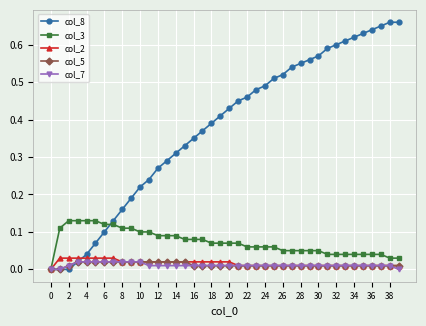

What are all the series names shown in the legend?

col_8, col_3, col_2, col_5, col_7